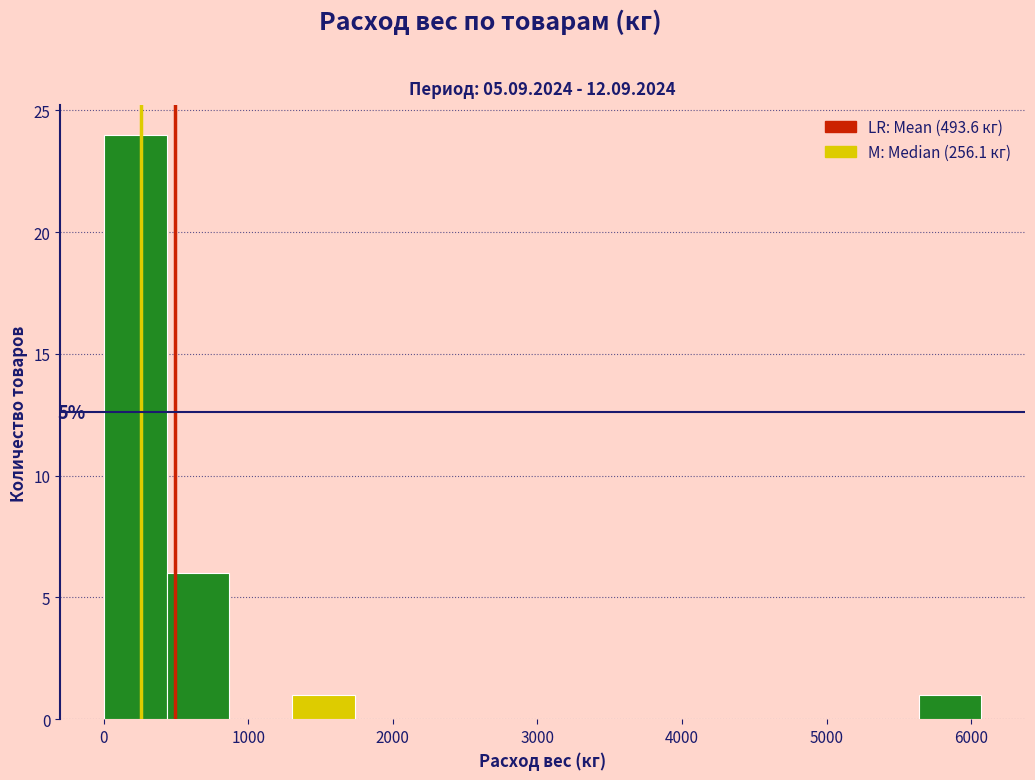

Which range on the x-axis has the tallest bar?

0 to 400